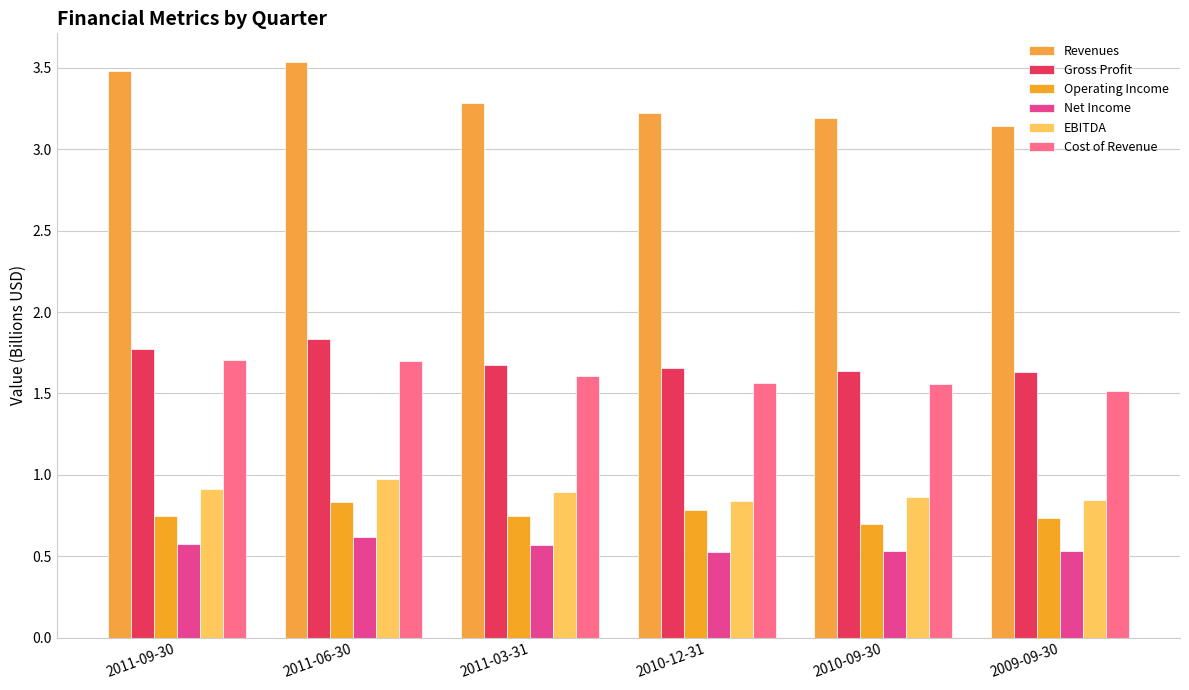

What is the average value of the Operating Income series?

0.8